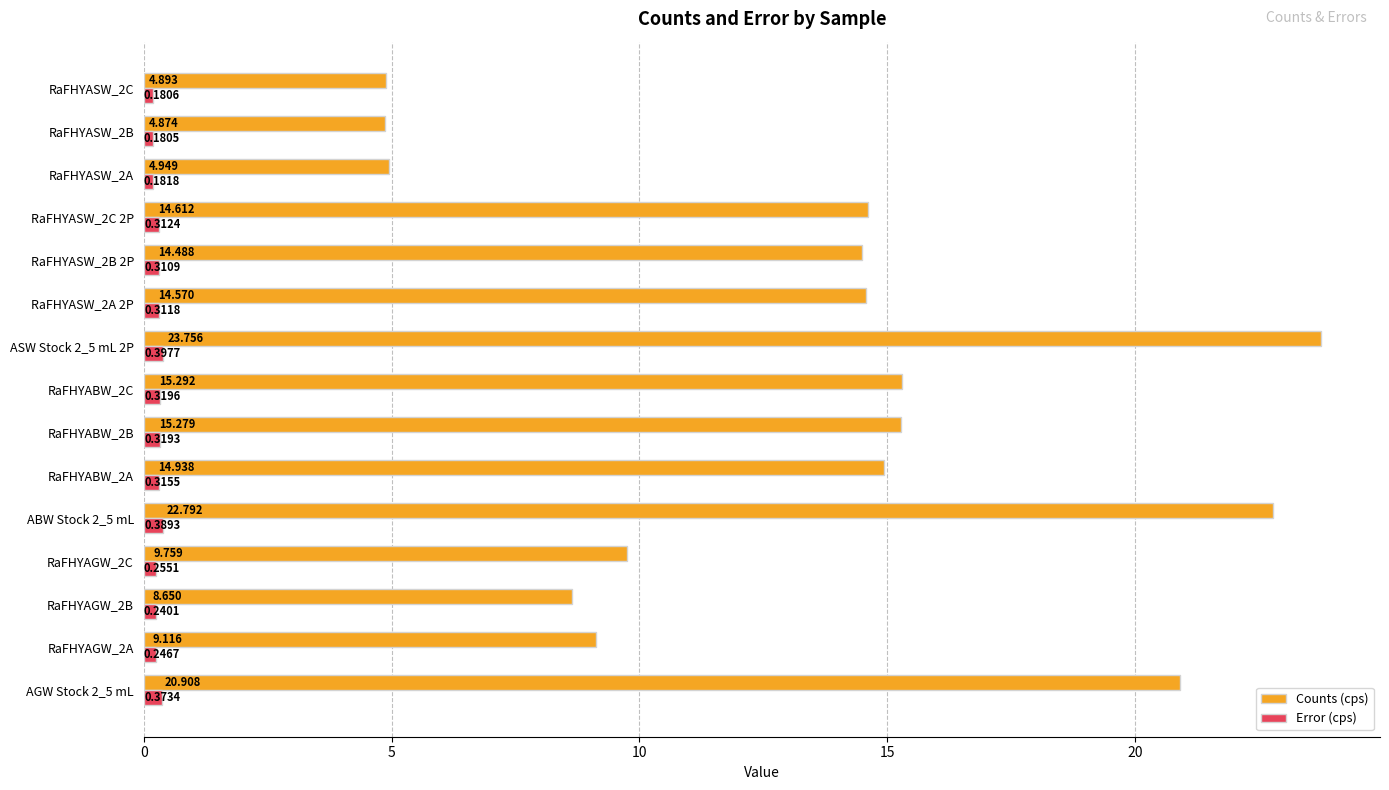

What are all the series names shown in the legend?

Counts (cps), Error (cps)